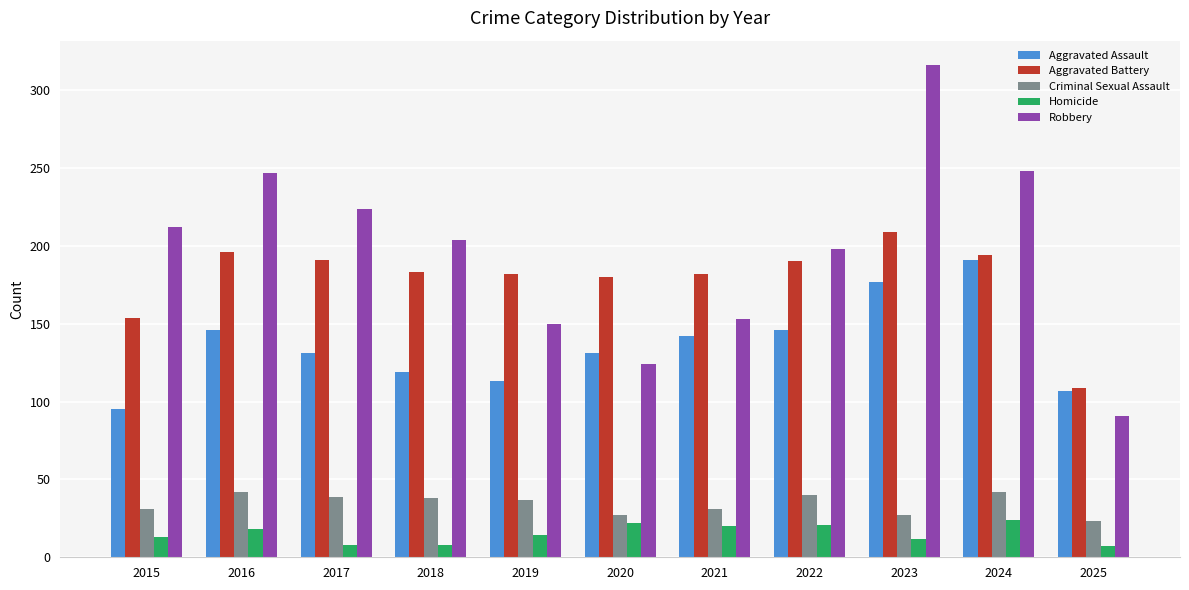

Which series has the widest spread of values?

Robbery